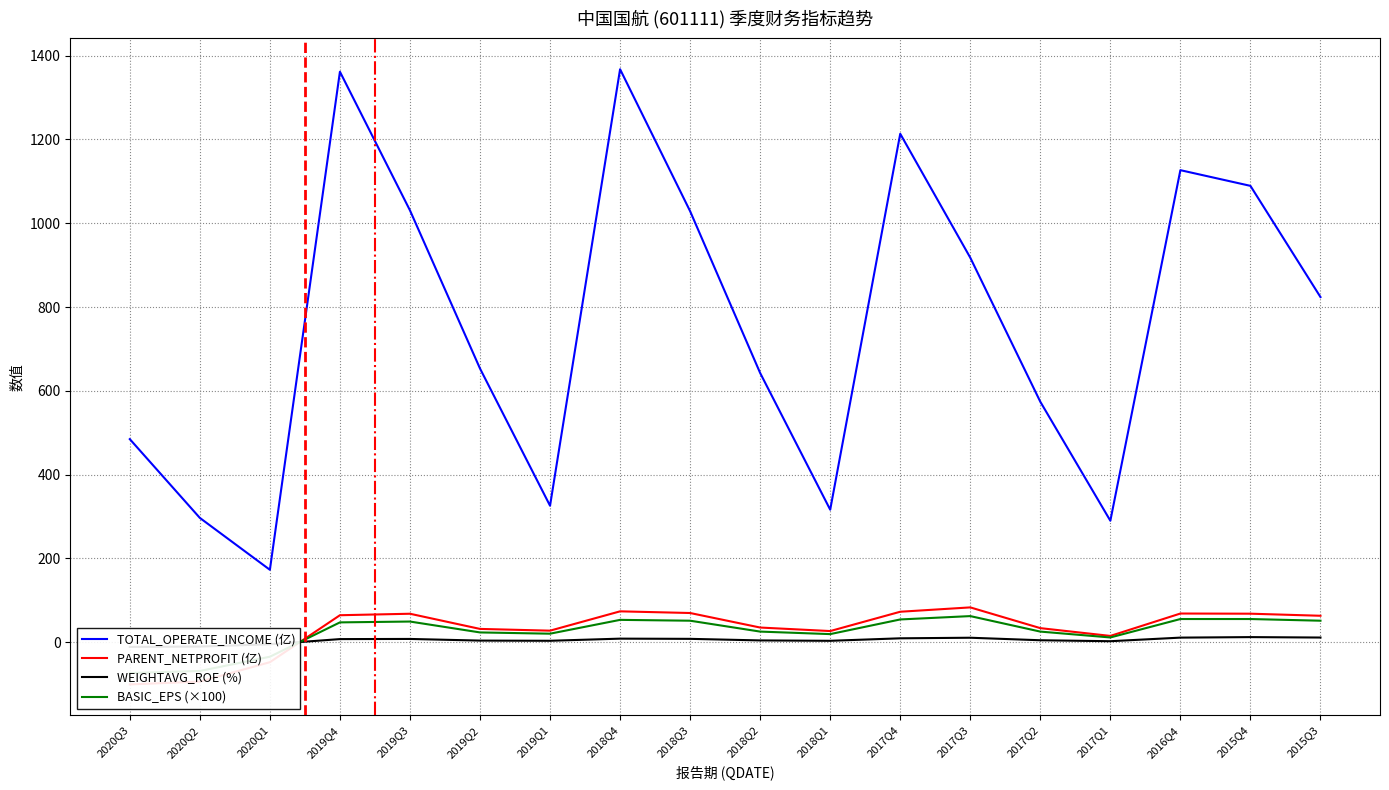

Which series ends up on top after the final intersection of WEIGHTAVG_ROE (%) and PARENT_NETPROFIT (亿)?

PARENT_NETPROFIT (亿)